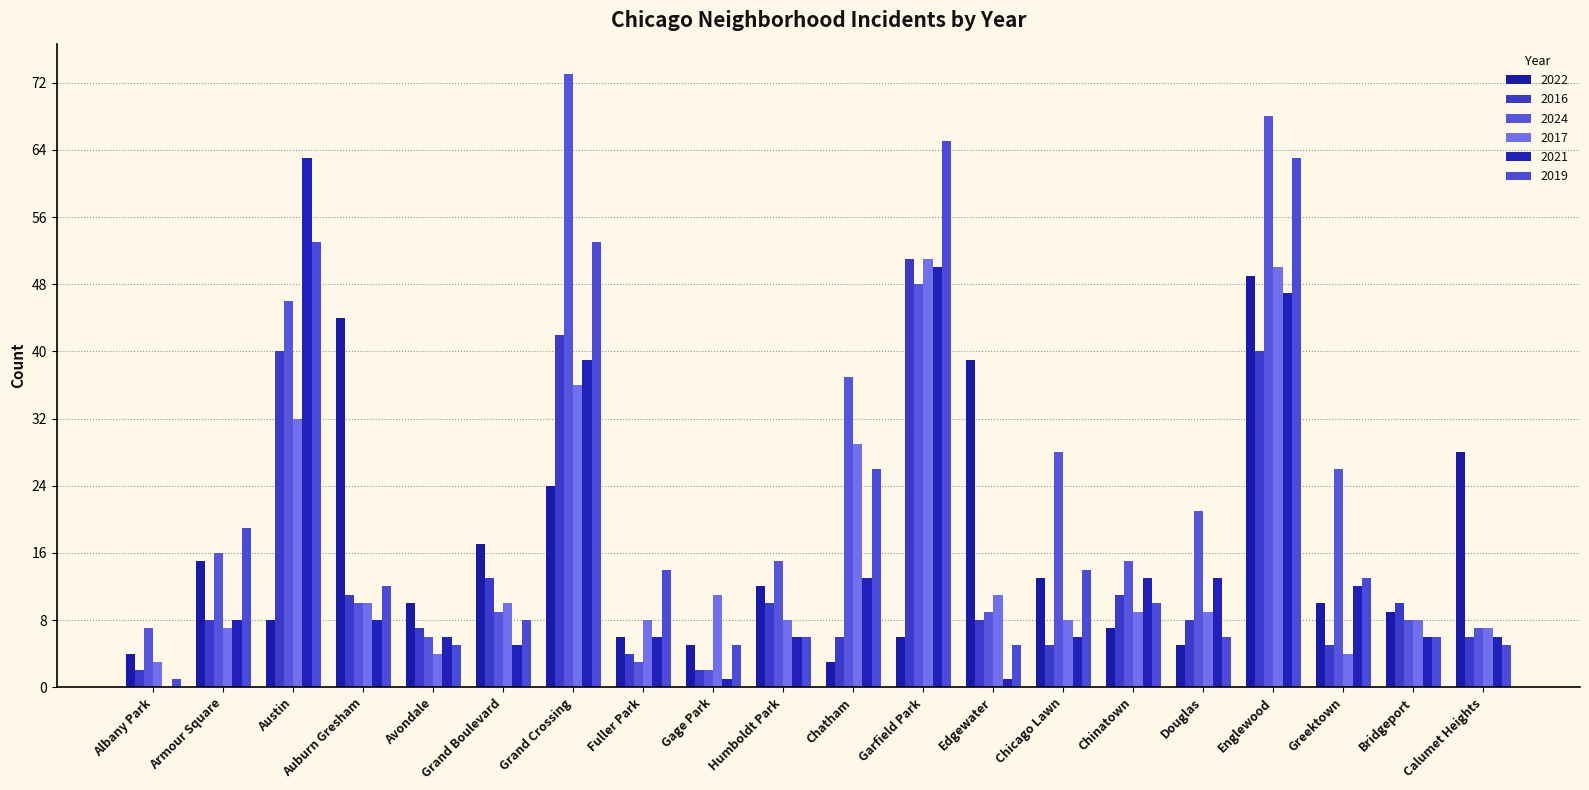

What are all the series names shown in the legend?

2022, 2016, 2024, 2017, 2021, 2019